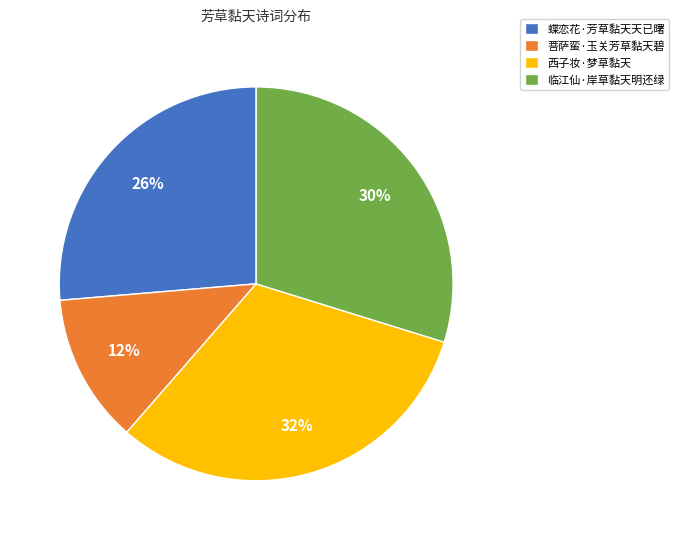

Is the sum of 西子妆·梦草黏天 and 临江仙·岸草黏天明还绿 greater than half?

Yes